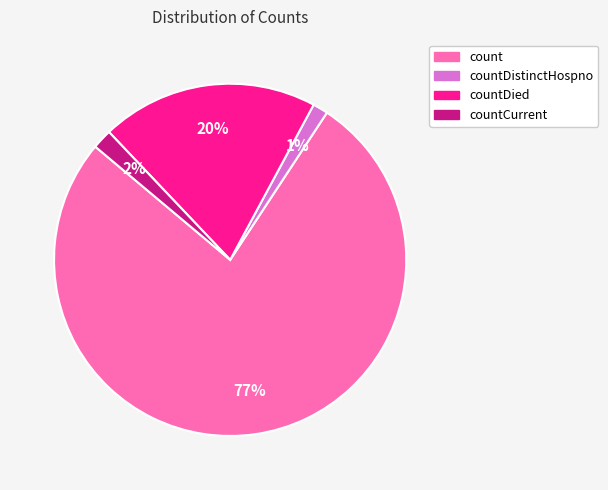

Is there any slice that represents more than half of the pie?

Yes